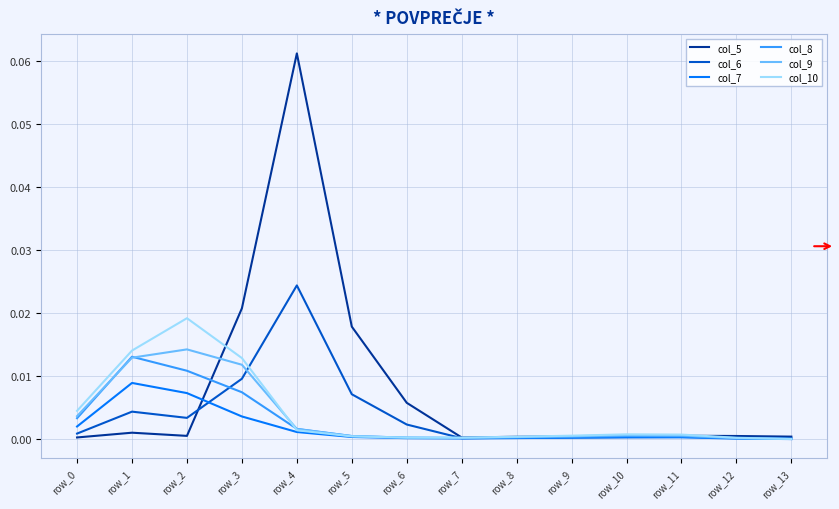

Which series has the largest range (max minus min)?

col_5